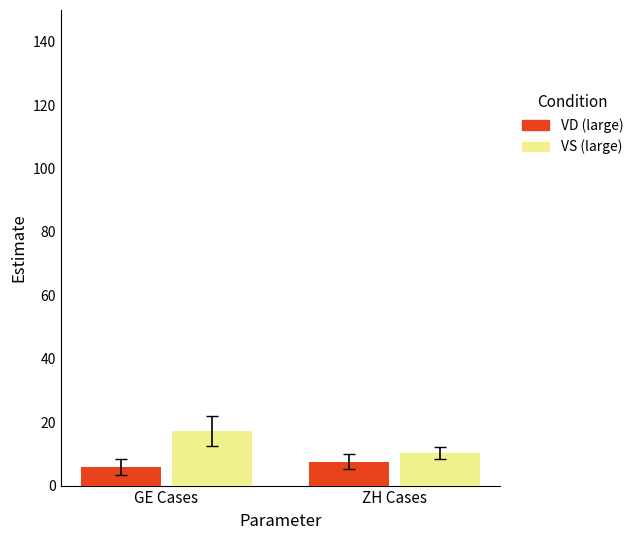

Which series has the largest total across all categories?

VS (large)